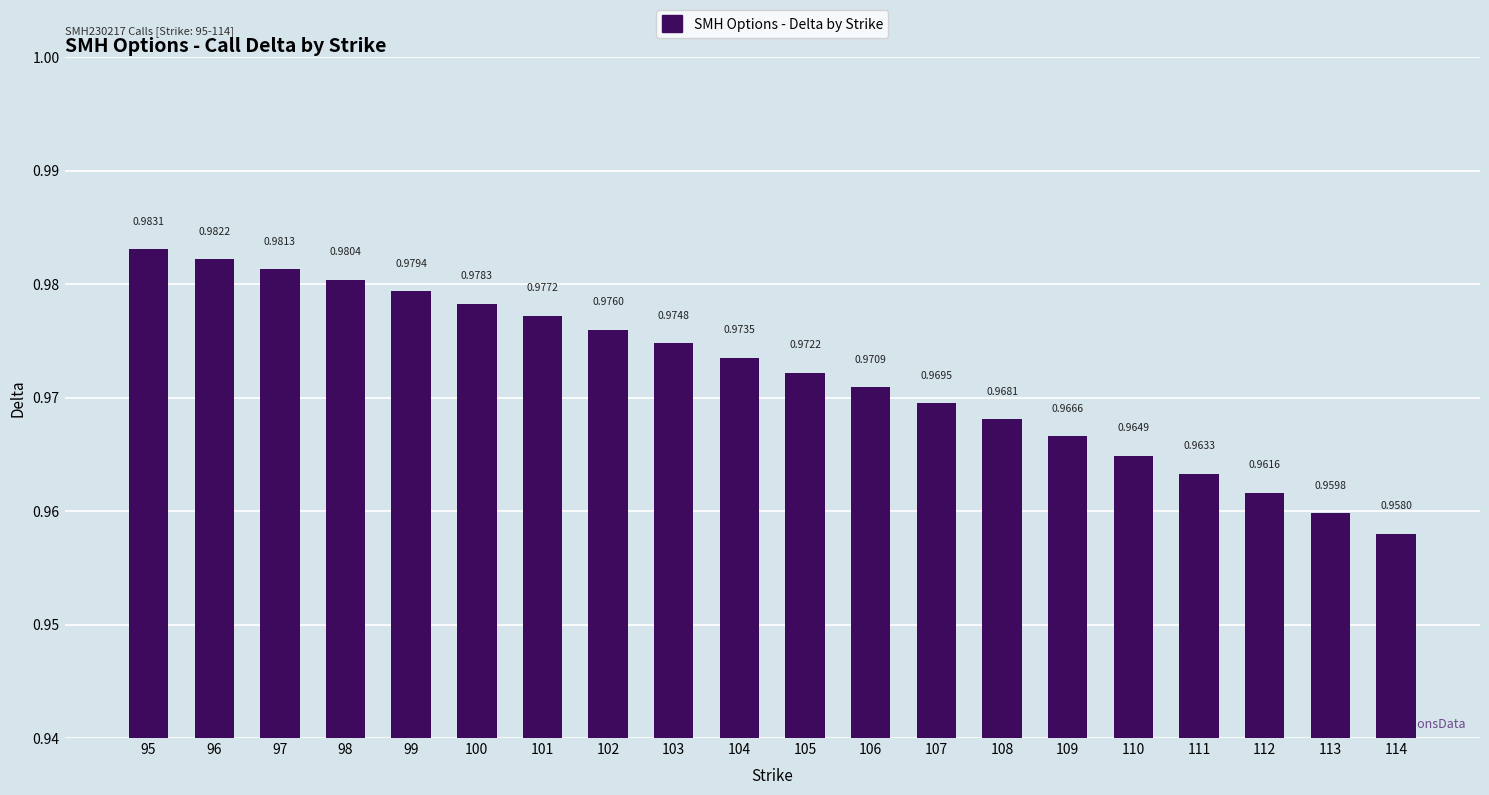

What is the sum of all values?

19.4